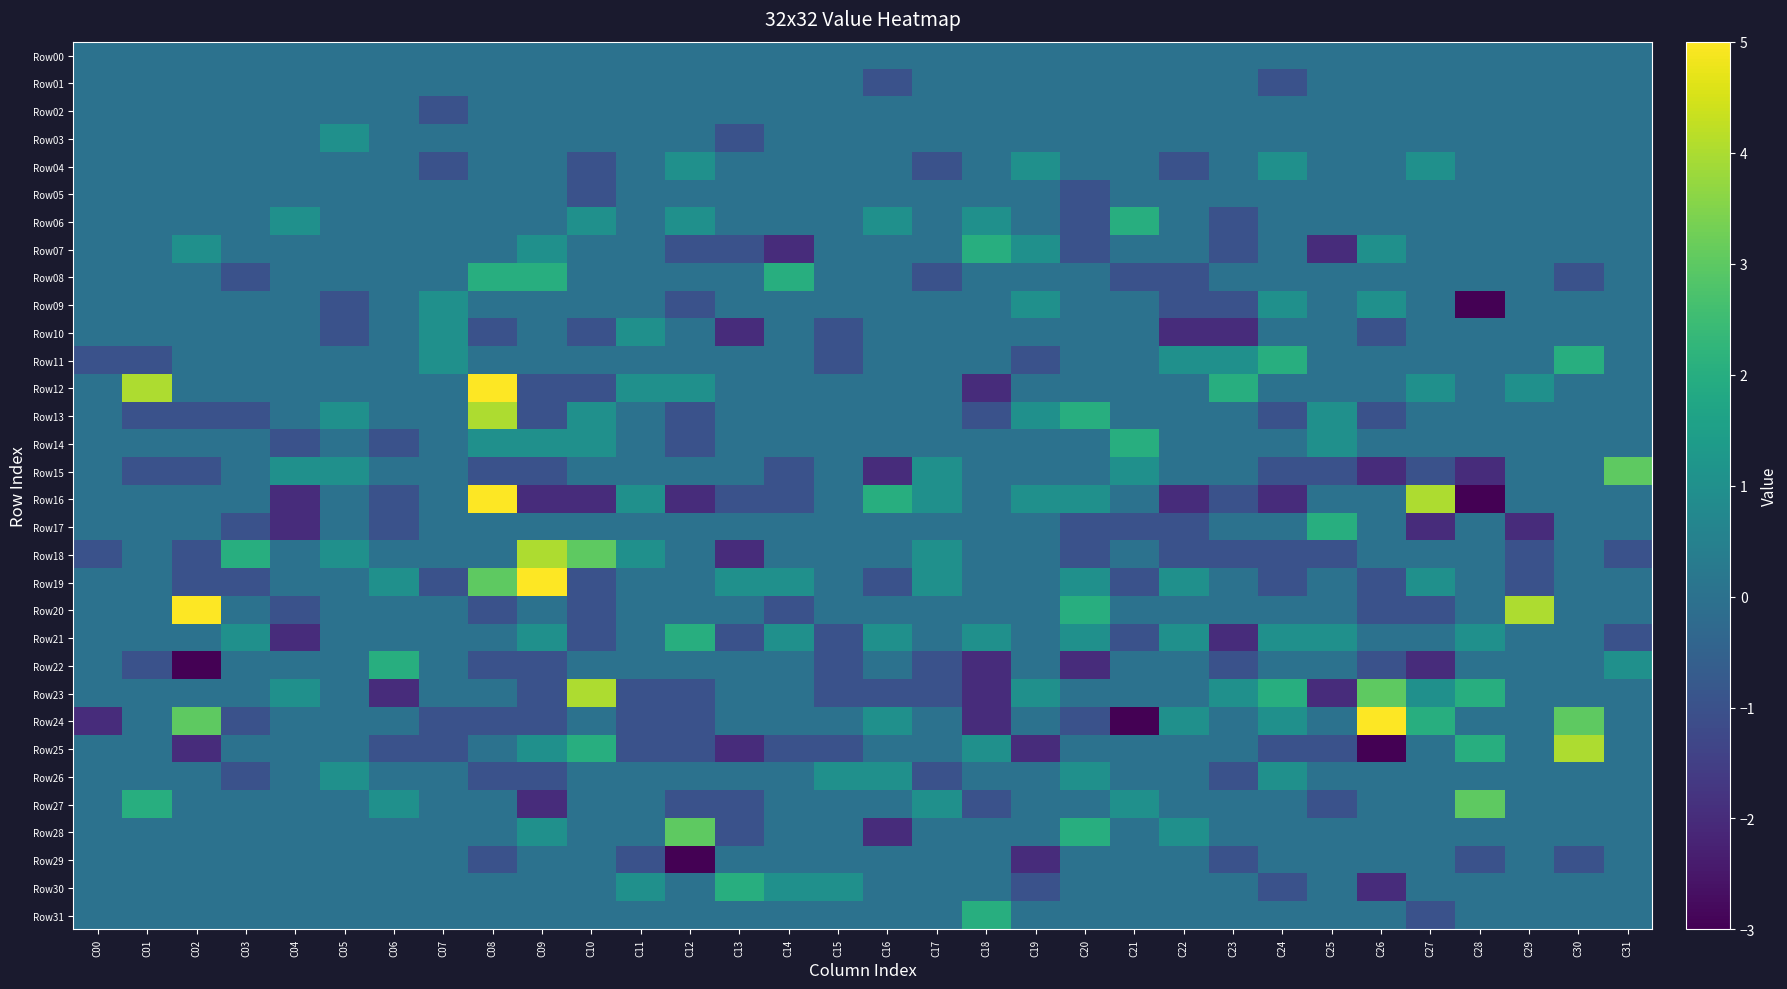

What is the smallest value displayed?

-3